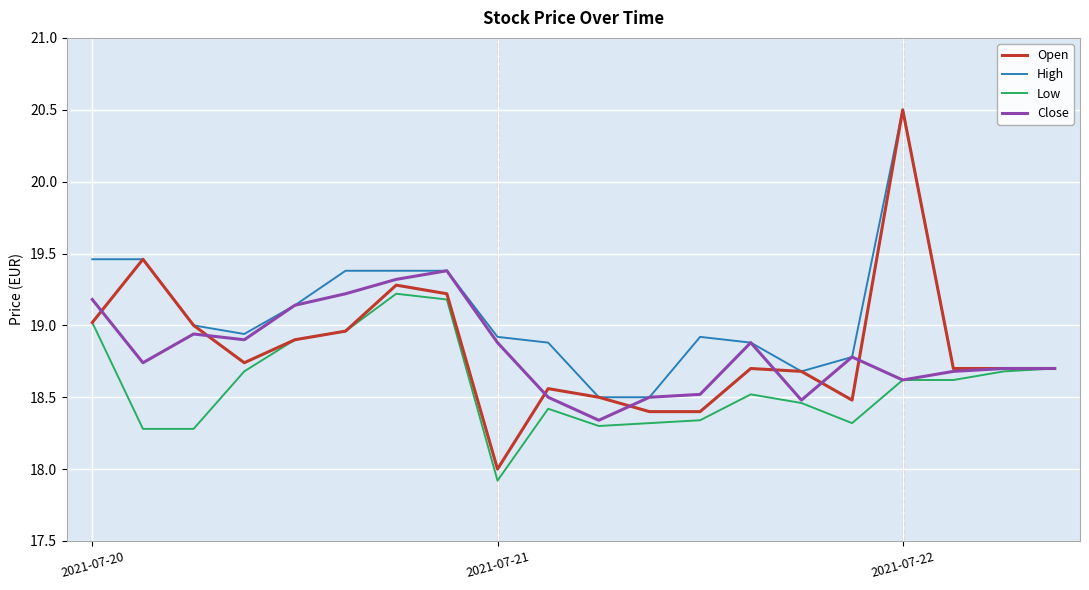

Which series has the largest total across all categories?

High